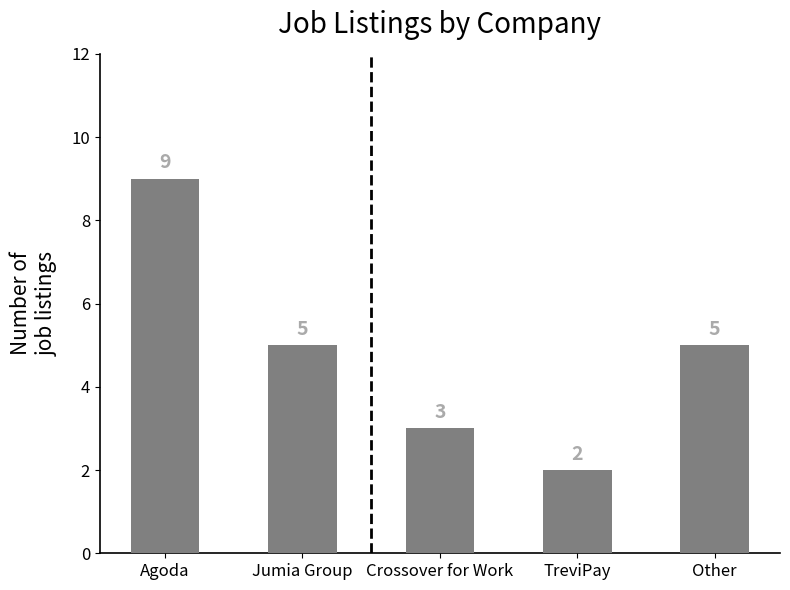

The chart shows a value of 9 at Other. True or false?

False